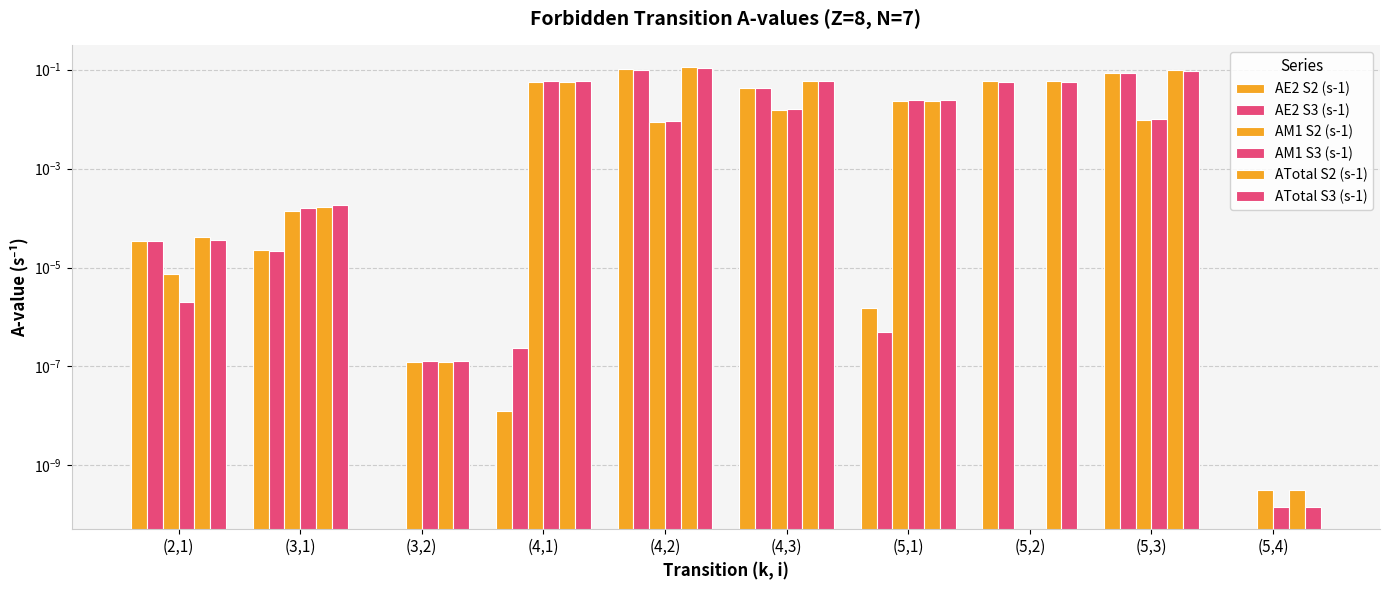

Reading left to right, list all the values displayed in this chart.

AE2 S2 (s-1): 0.0	0.0	0.0	0.0	0.1	0.0	0.0	0.1	0.1	0.0
AE2 S3 (s-1): 0.0	0.0	0.0	0.0	0.1	0.0	0.0	0.1	0.1	0.0
AM1 S2 (s-1): 0.0	0.0	0.0	0.1	0.0	0.0	0.0	0.0	0.0	0.0
AM1 S3 (s-1): 0.0	0.0	0.0	0.1	0.0	0.0	0.0	0.0	0.0	0.0
ATotal S2 (s-1): 0.0	0.0	0.0	0.1	0.1	0.1	0.0	0.1	0.1	0.0
ATotal S3 (s-1): 0.0	0.0	0.0	0.1	0.1	0.1	0.0	0.1	0.1	0.0